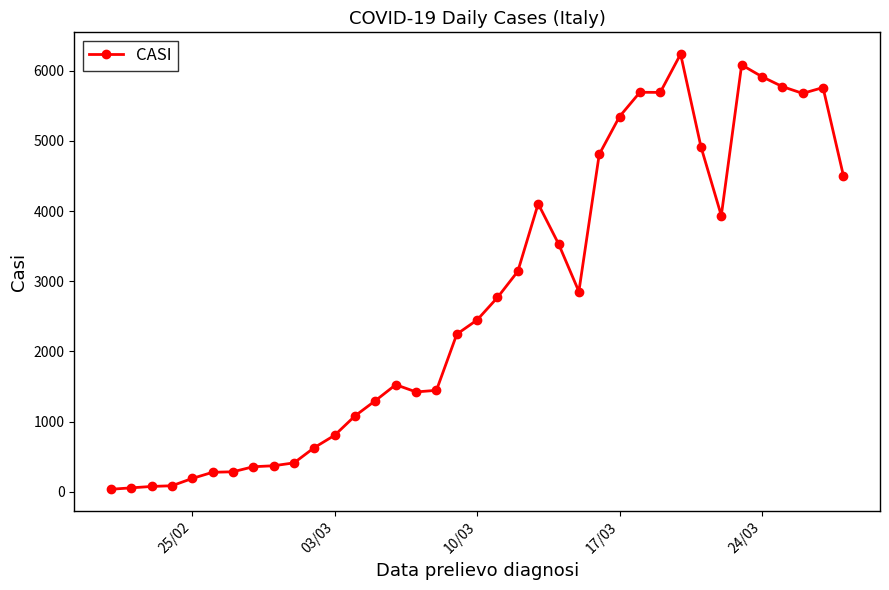

True or false: the data has more than 1 interior local peaks.

True